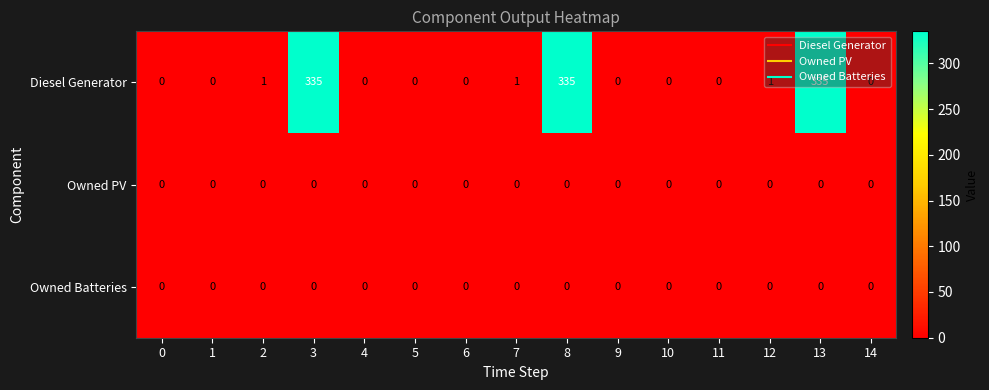

How many data points does each series have?

15